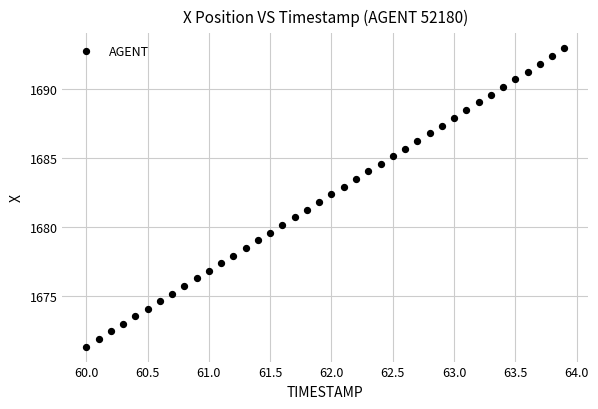

What is the range of X values (max minus min)?

3.9